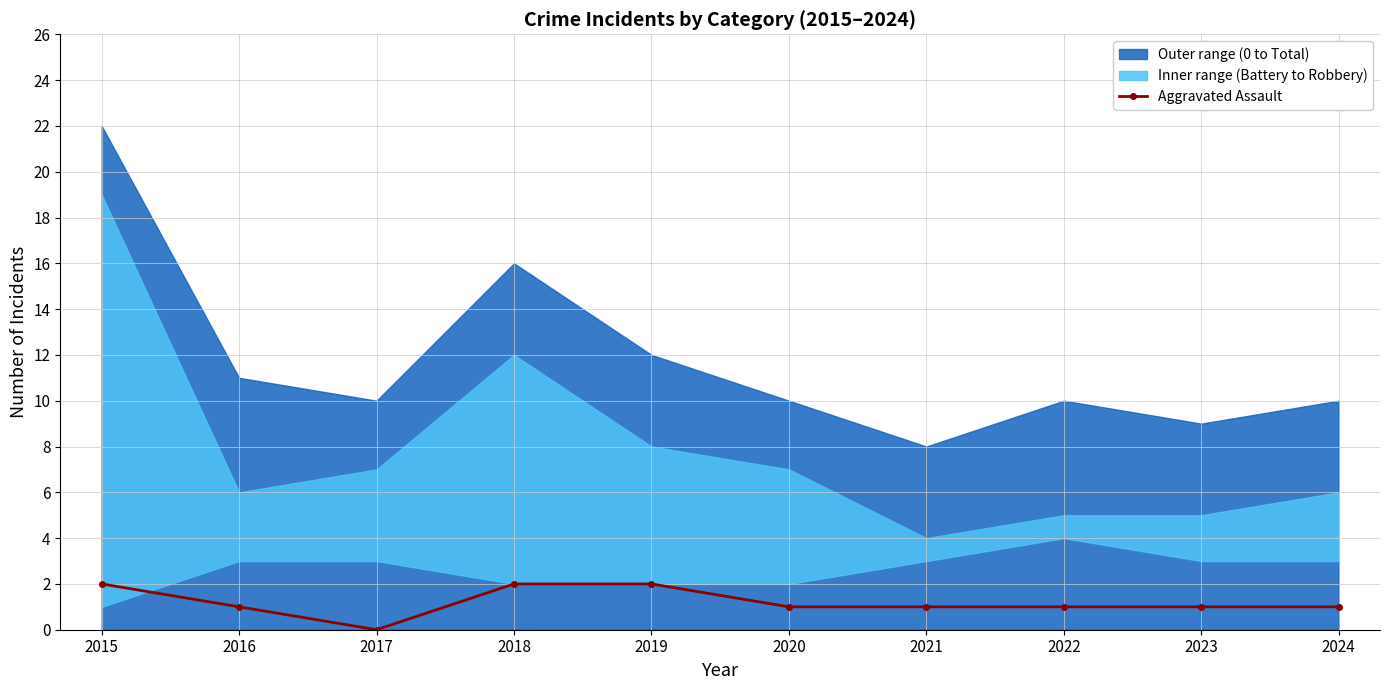

Which category has the highest value across all series?

2015